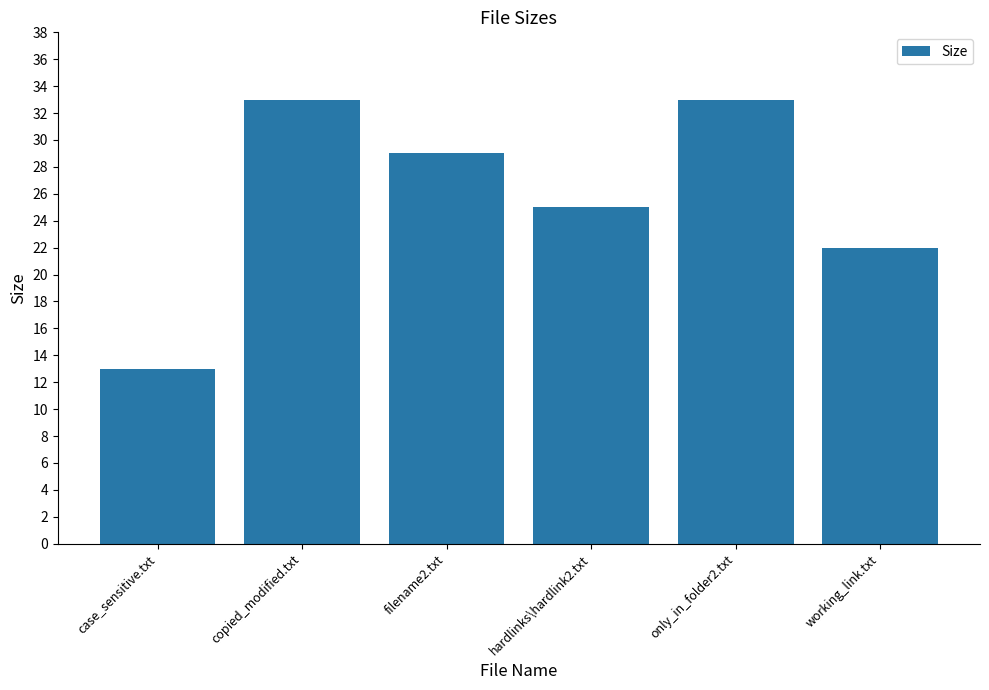

Reading left to right, transcribe all the data shown in this chart.

case_sensitive.txt=13	copied_modified.txt=33	filename2.txt=29	hardlinks\hardlink2.txt=25	only_in_folder2.txt=33	working_link.txt=22